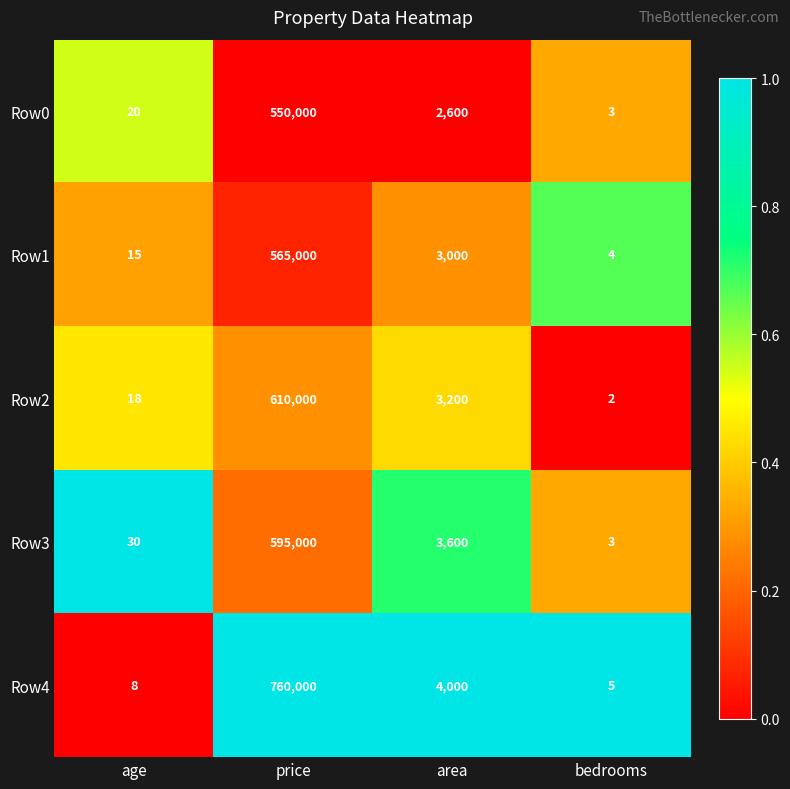

At area, list the series in order from largest to smallest.

Row4, Row3, Row2, Row1, Row0